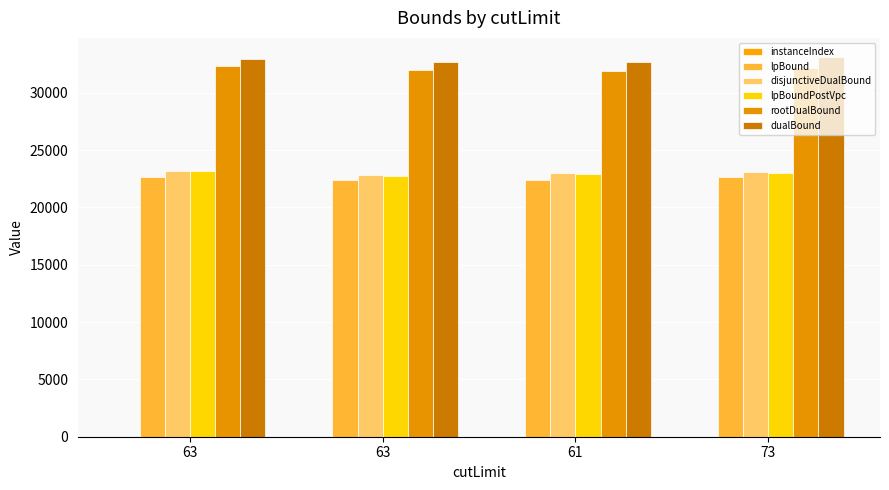

Does the chart contain stacked bars?

No